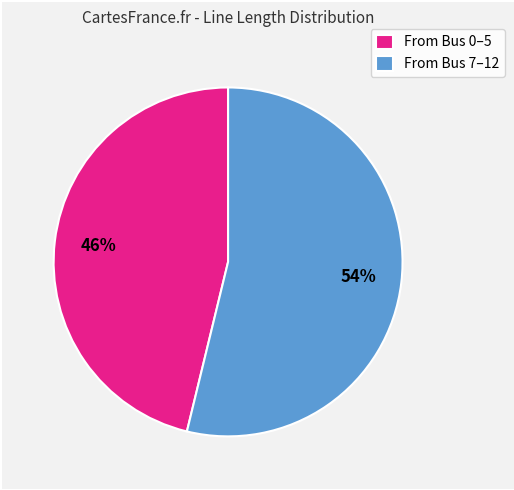

What is the ratio of the value at From Bus 0–5 to the value at From Bus 7–12?

0.9